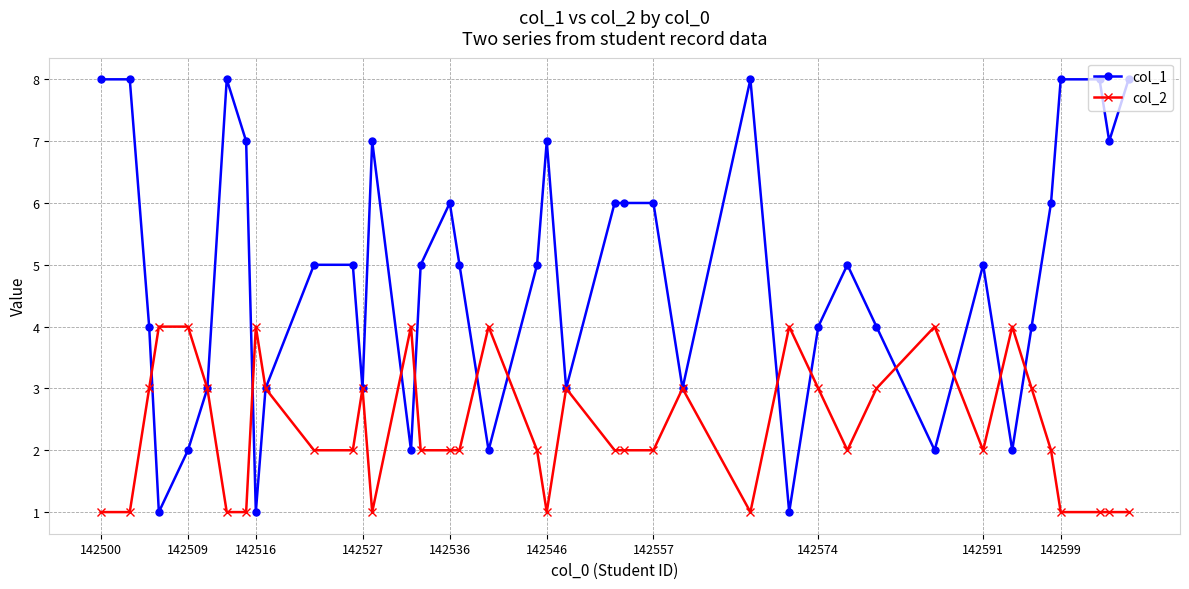

What is the maximum value shown in the chart?

8